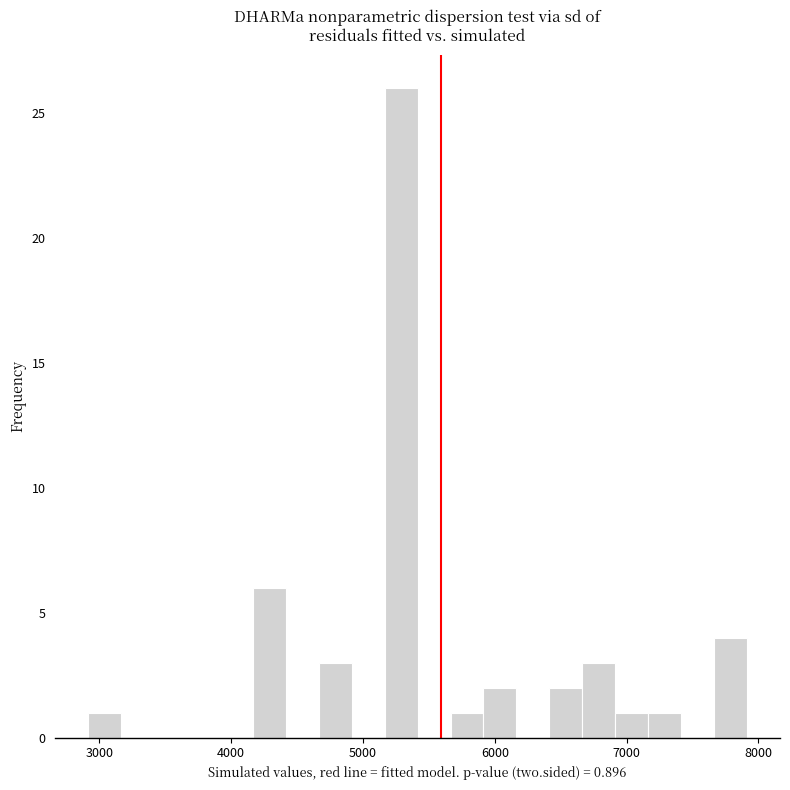

Read against the x-axis, roughly where is the centre of the tallest bar?

5300